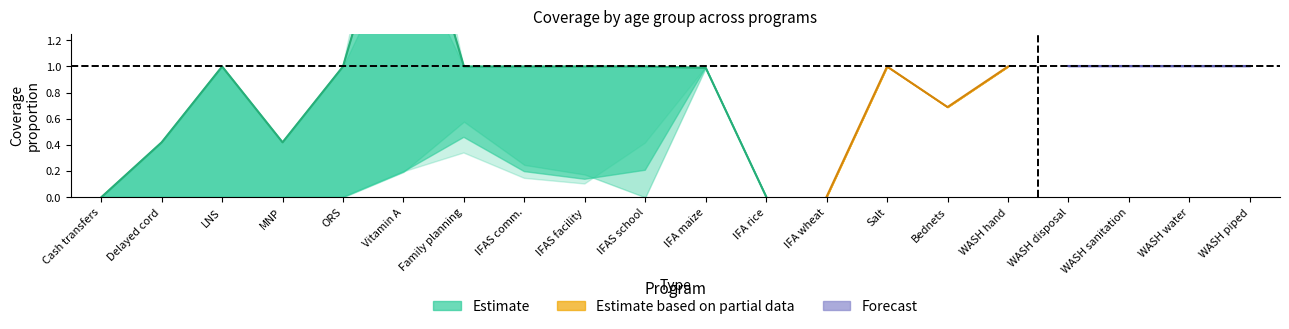

What is the average value of the WRA: 15-19 years series?

0.4